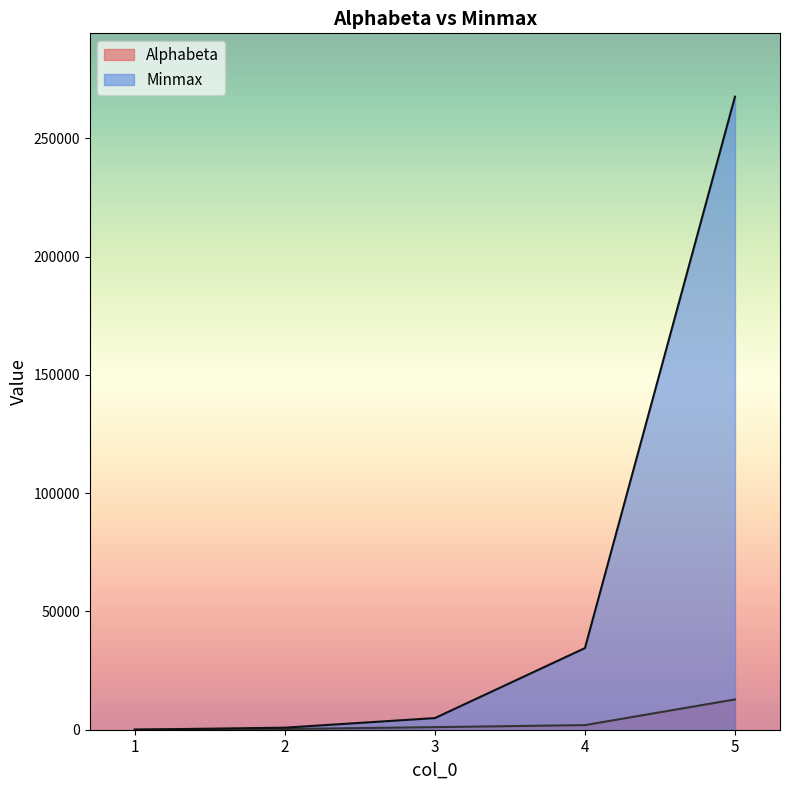

True or false: Minmax has a value of 24 at 1.

True